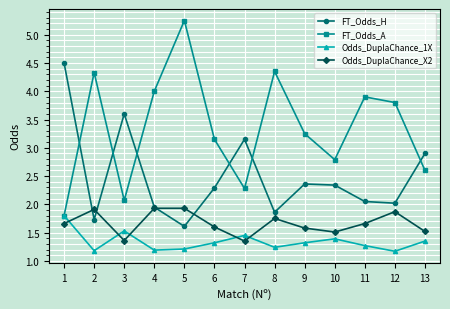

The Odds_DuplaChance_1X series shows 1.4 at 10. True or false?

True